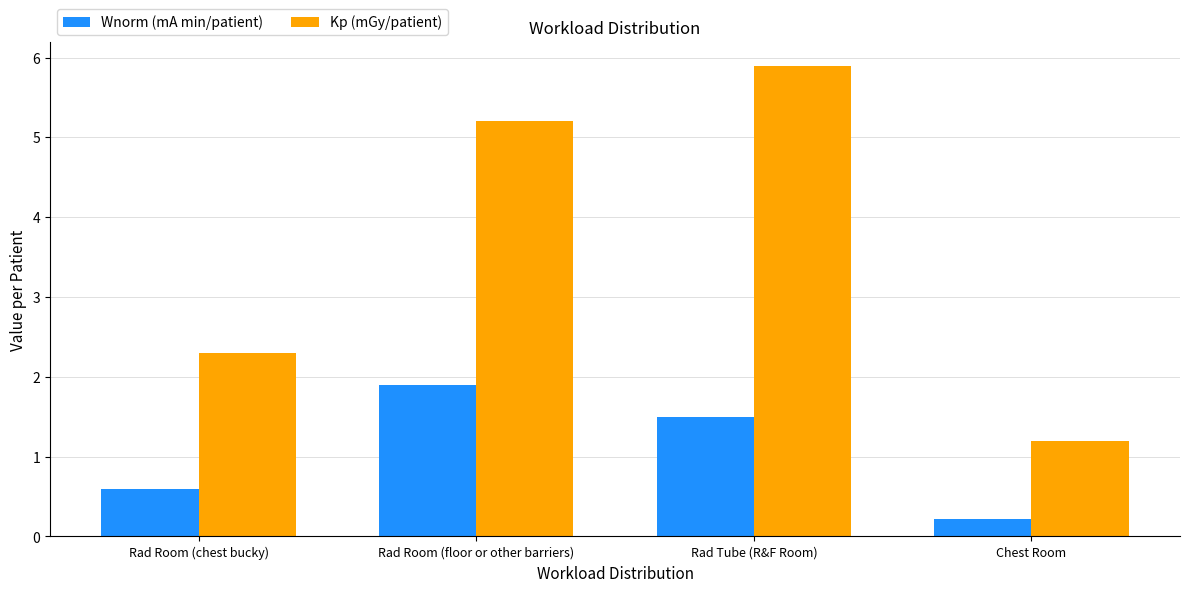

True or false: Kp (mGy/patient) has a value of 5.2 at Rad Room (floor or other barriers).

True